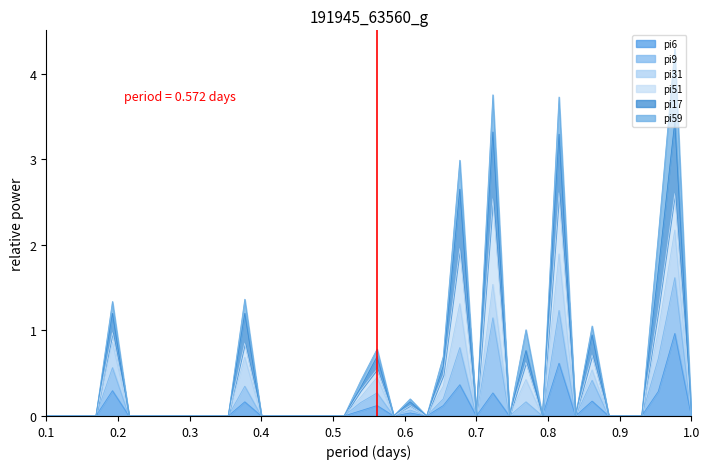

What are all the series names shown in the legend?

pi6, pi9, pi31, pi51, pi17, pi59